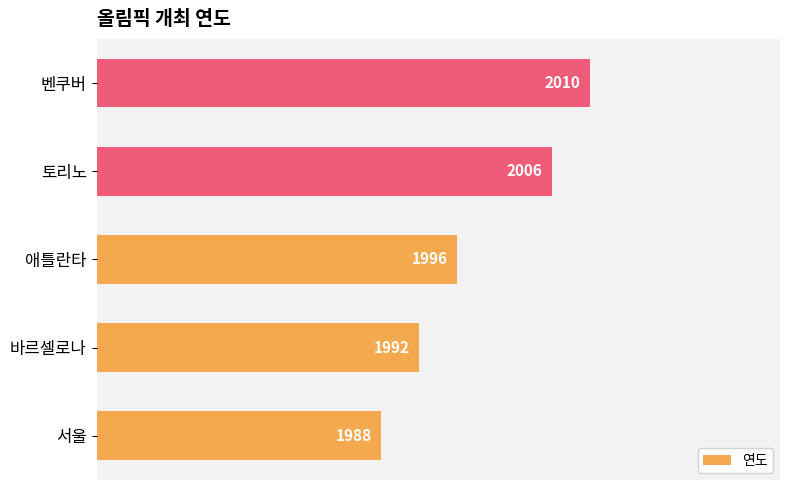

How many values are below 1996?

2